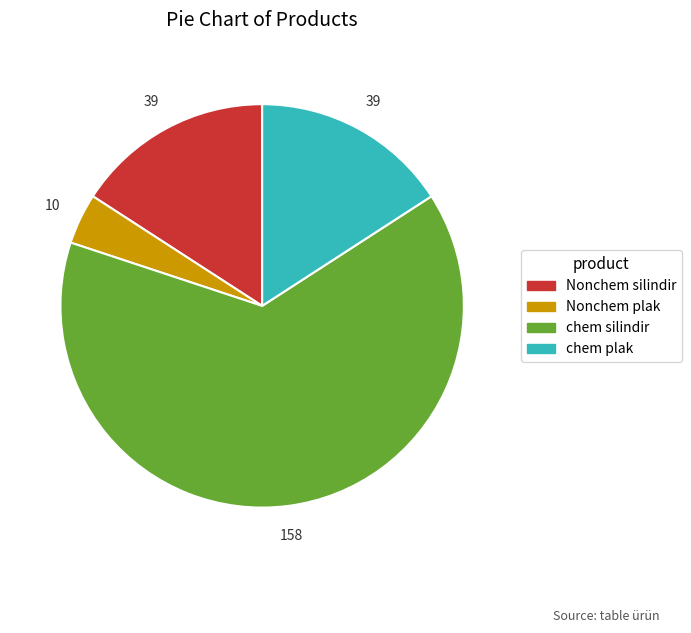

Which category has the smallest portion of the pie?

Nonchem plak